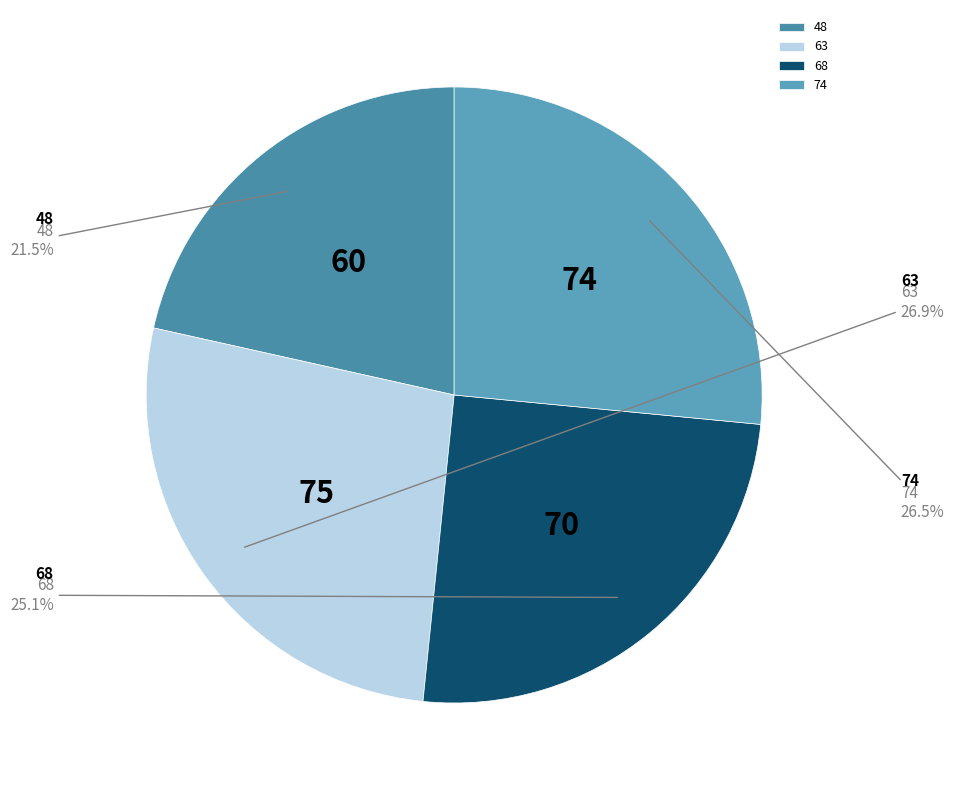

Does 68 account for over 50% of the chart?

No